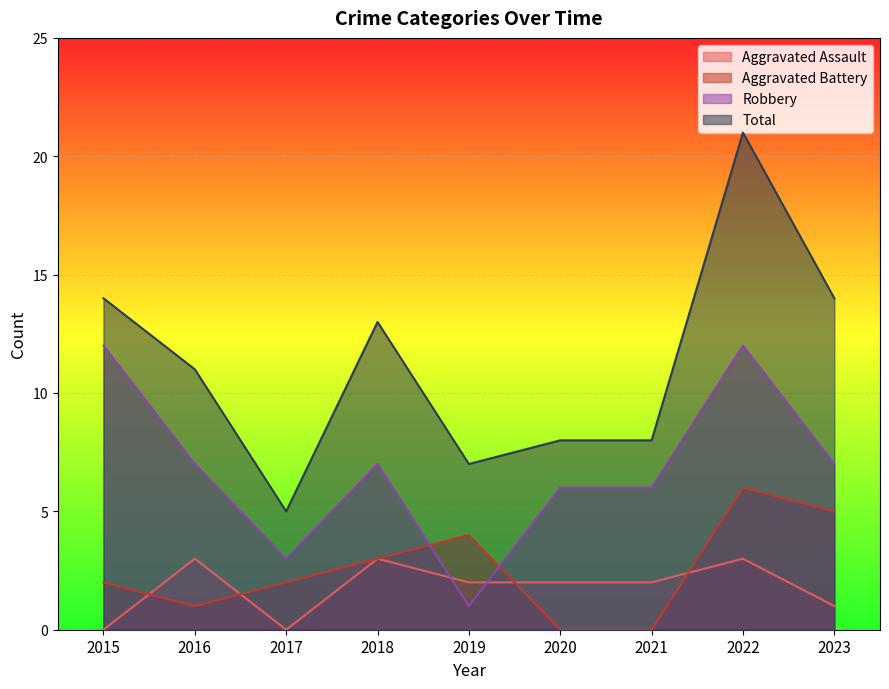

True or false: Total has a value of 6 at 2023.

False